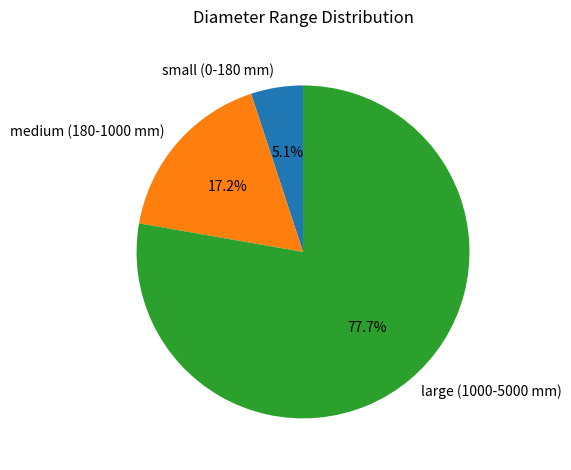

What is the majority slice?

large (1000-5000 mm)